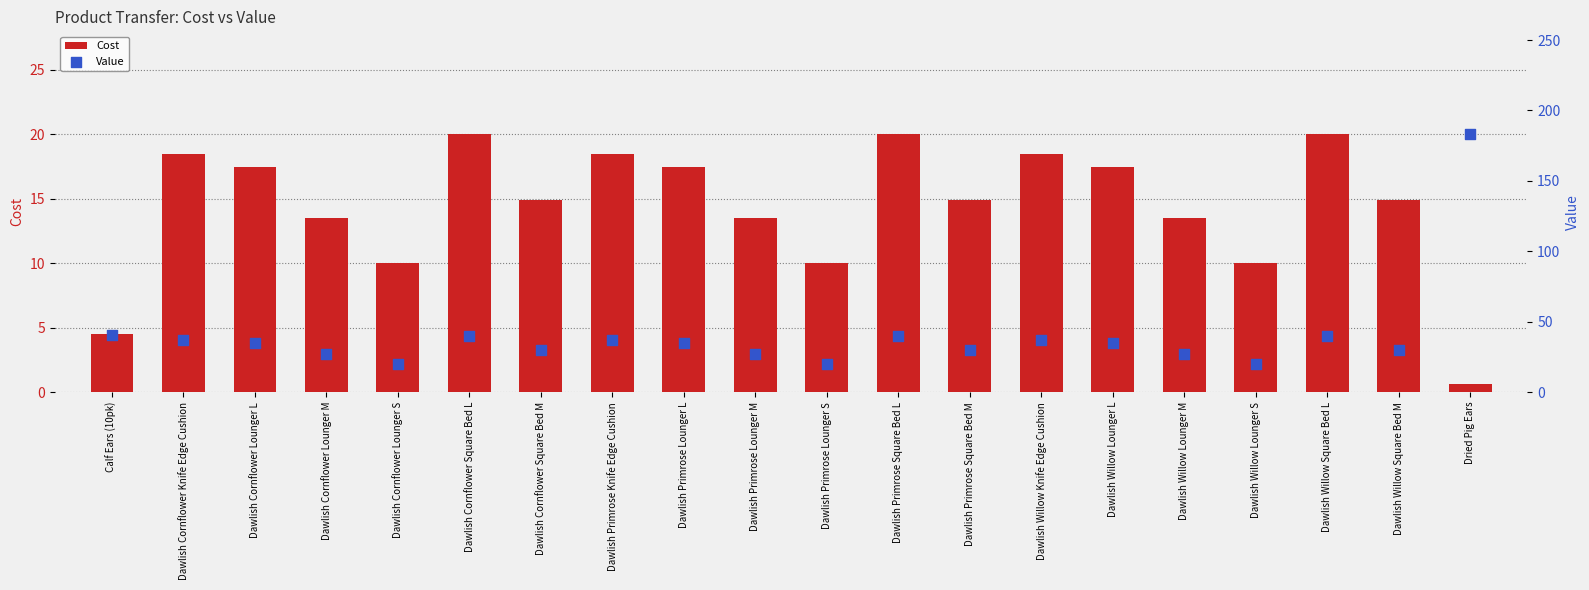

Which series has the largest total across all categories?

Value